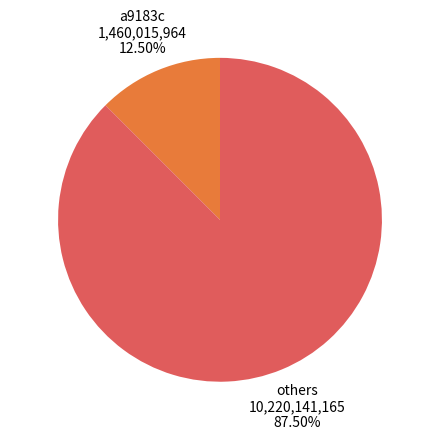

Is there a majority slice in this chart?

Yes